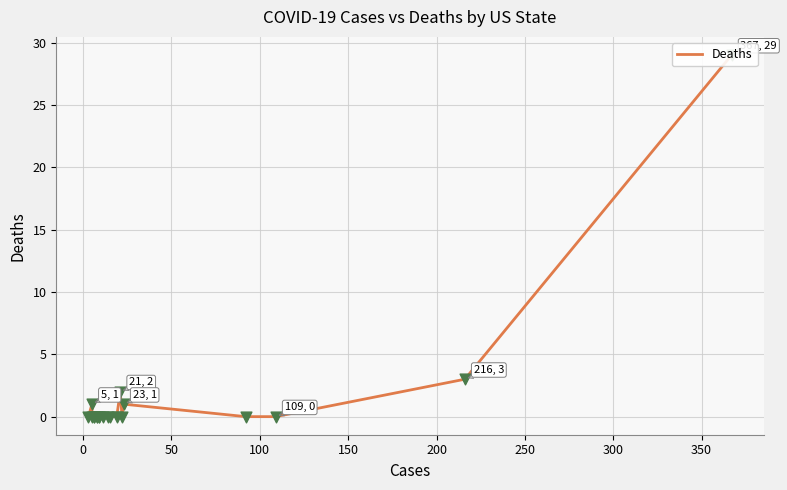

Between 11 and 18, which is larger?

18